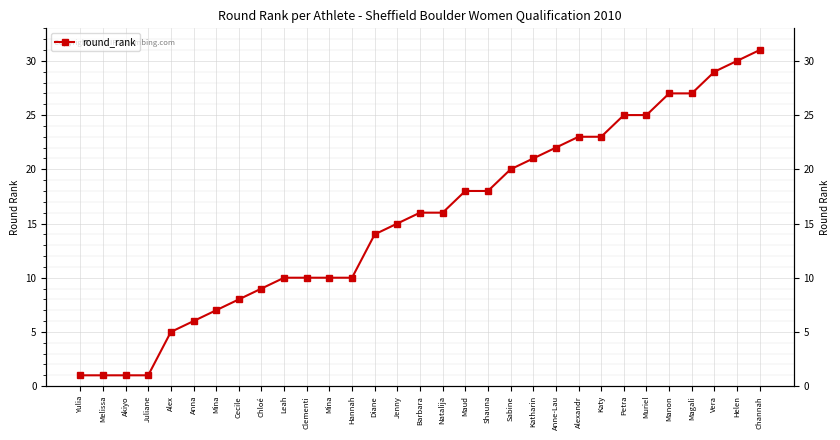

Count the number of categories in the chart.

31